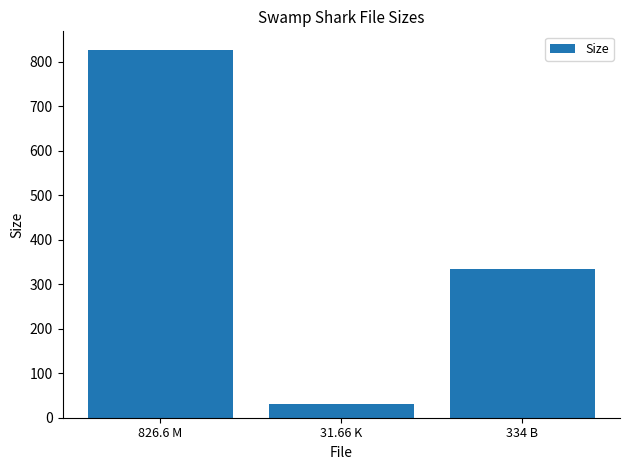

What is the label of the 2nd bar from the right?

31.66 K